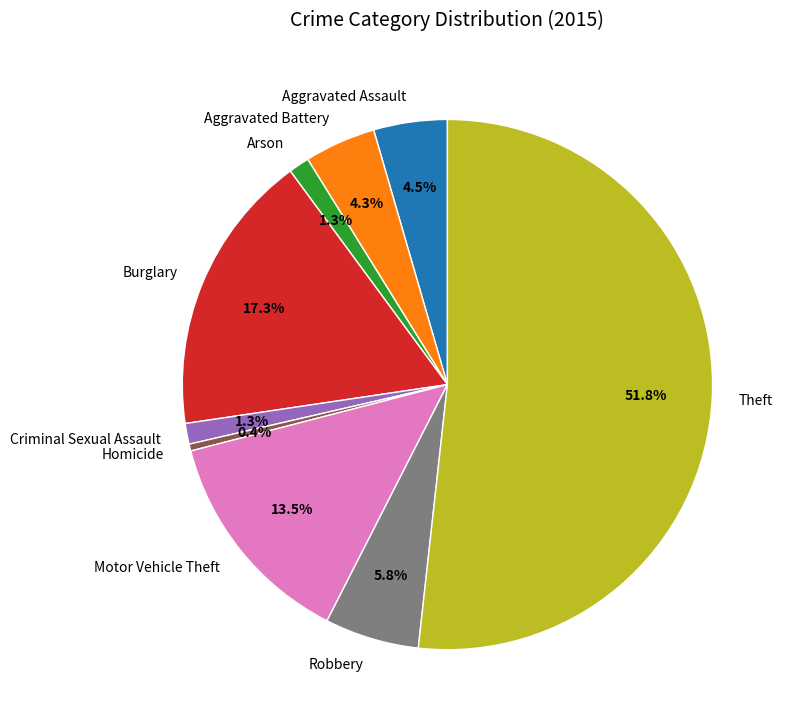

Count the number of slices in the pie.

9